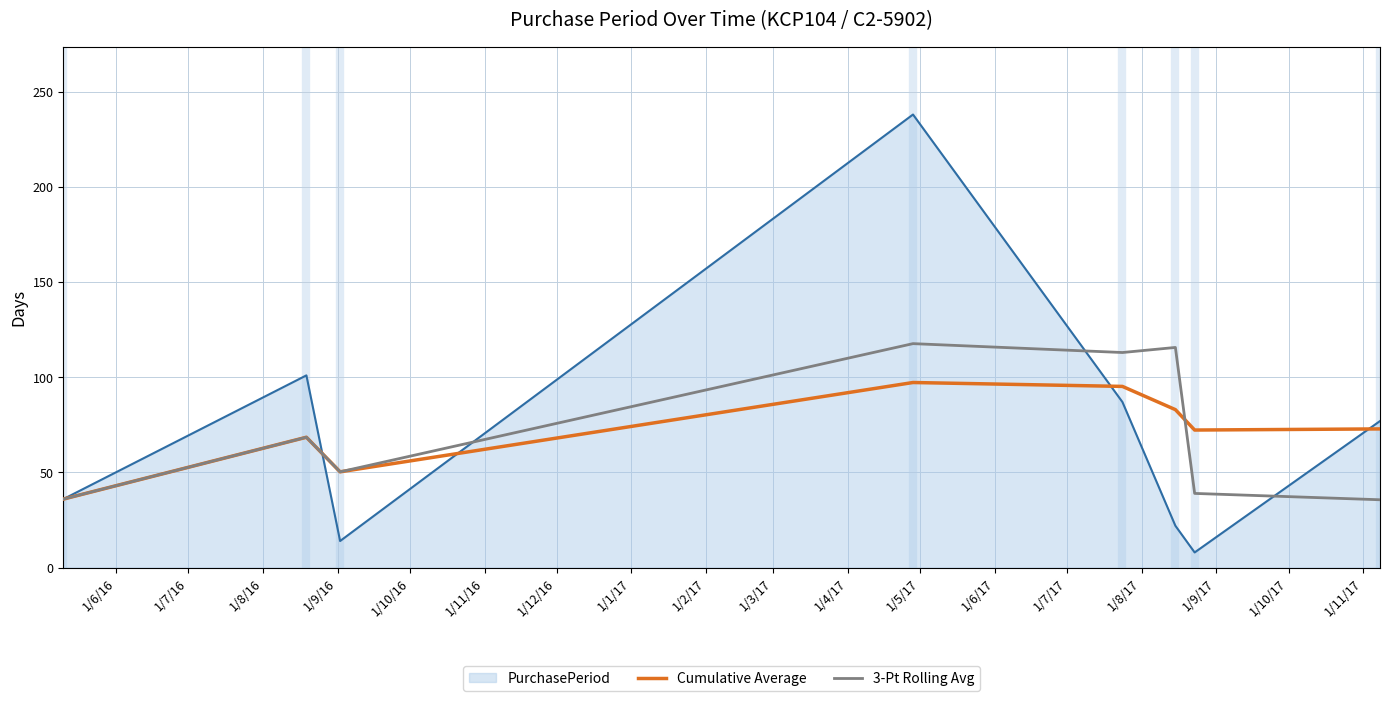

What is the average value of the PurchasePeriod series?

72.9